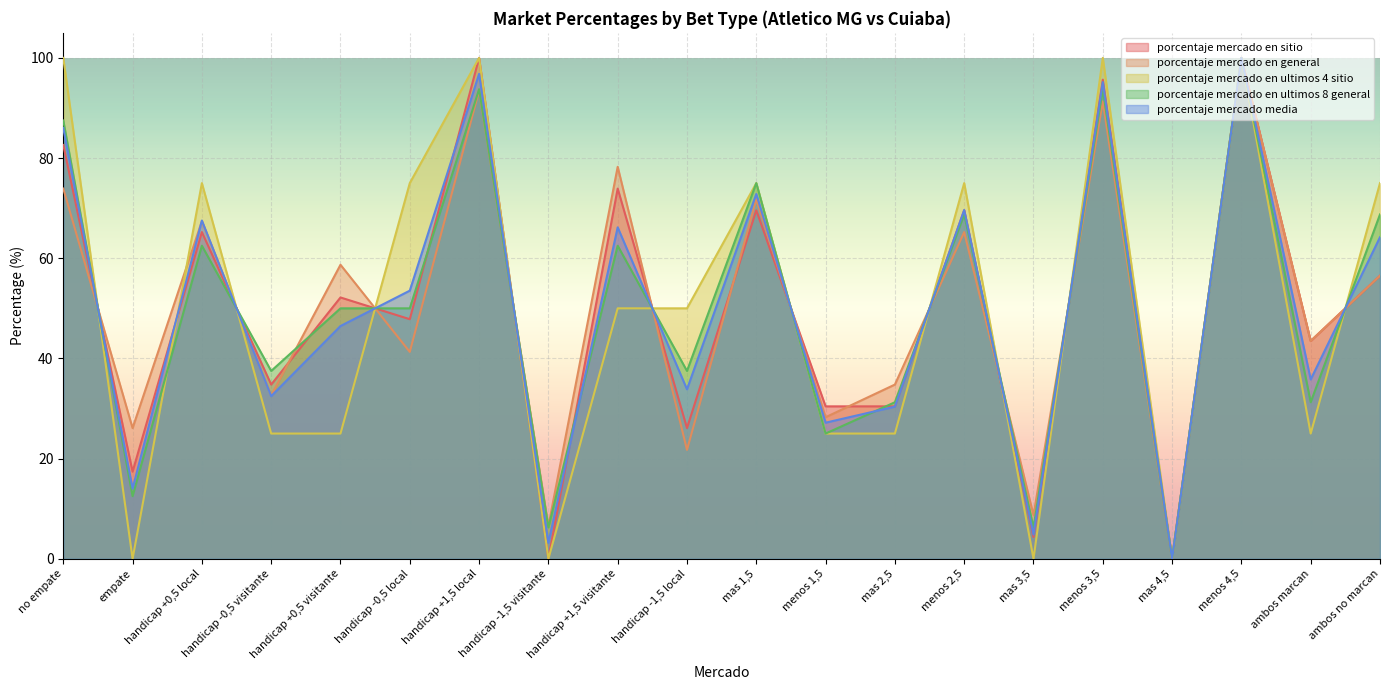

At which label does porcentaje mercado en ultimos 4 sitio first exceed 50?

no empate